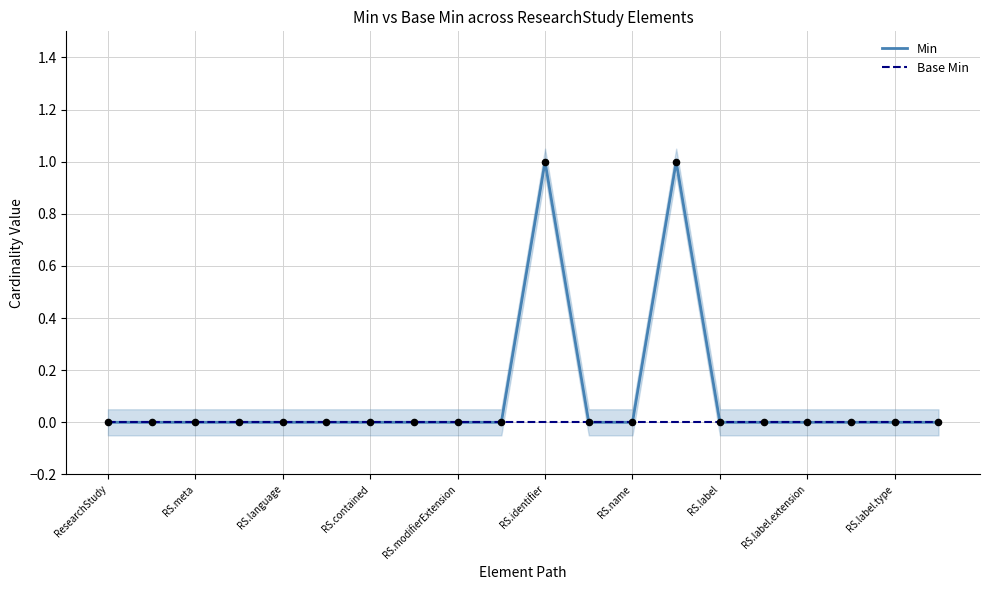

The value of Min at RS.label is 0. True or false?

True